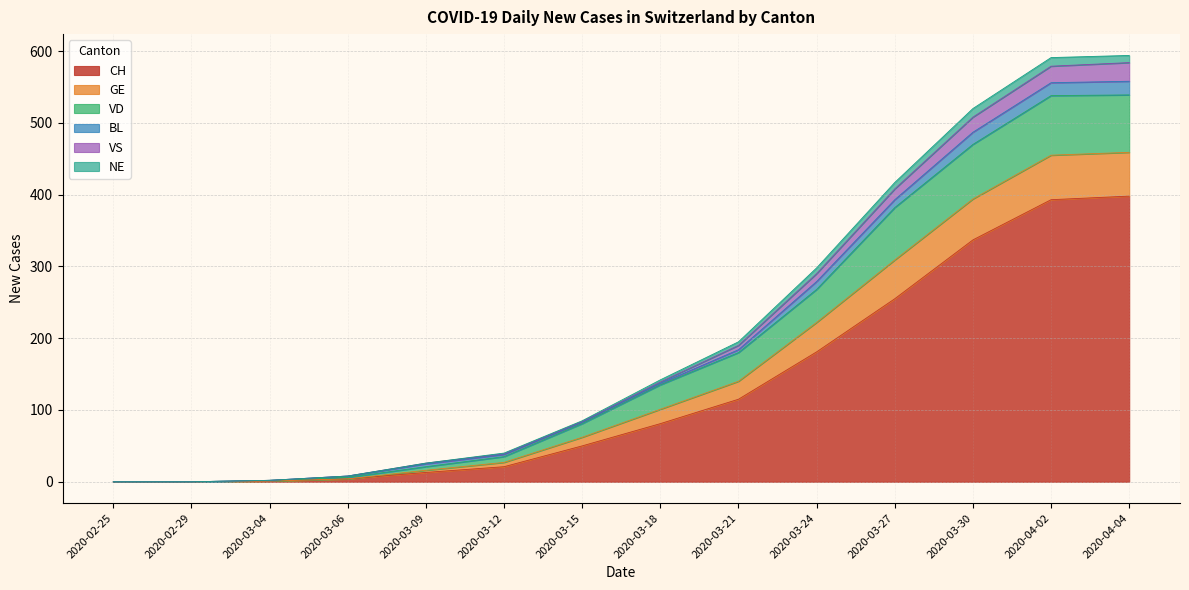

The value of CH at 2020-03-24 is 283. True or false?

False